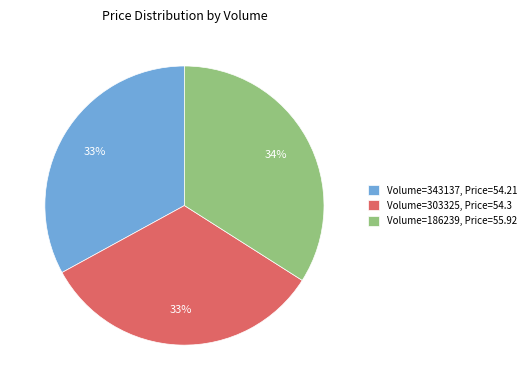

Does Volume=186239, Price=55.92 account for over 50% of the chart?

No